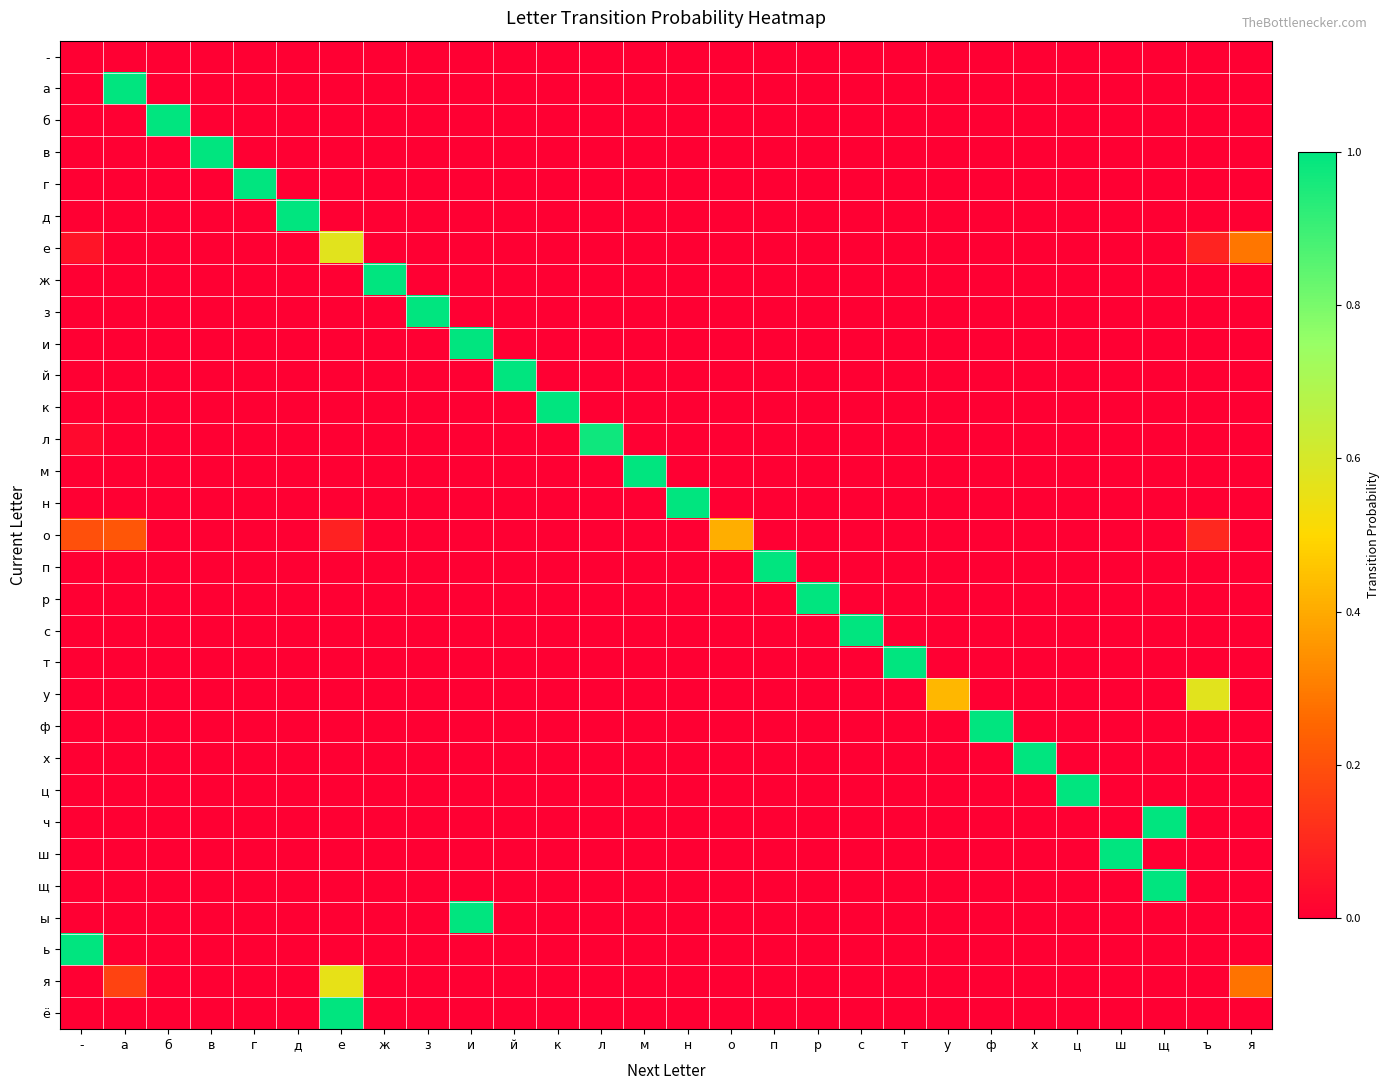

Reading left to right, transcribe all the data shown in this chart.

-: -=0.0	а=0.0	б=0.0	в=0.0	г=0.0	д=0.0	е=0.0	ж=0.0	з=0.0	и=0.0	й=0.0	к=0.0	л=0.0	м=0.0	н=0.0	о=0.0	п=0.0	р=0.0	с=0.0	т=0.0	у=0.0	ф=0.0	х=0.0	ц=0.0	ш=0.0	щ=0.0	ъ=0.0	я=0.0
а: -=0.0	а=1.0	б=0.0	в=0.0	г=0.0	д=0.0	е=0.0	ж=0.0	з=0.0	и=0.0	й=0.0	к=0.0	л=0.0	м=0.0	н=0.0	о=0.0	п=0.0	р=0.0	с=0.0	т=0.0	у=0.0	ф=0.0	х=0.0	ц=0.0	ш=0.0	щ=0.0	ъ=0.0	я=0.0
б: -=0.0	а=0.0	б=1.0	в=0.0	г=0.0	д=0.0	е=0.0	ж=0.0	з=0.0	и=0.0	й=0.0	к=0.0	л=0.0	м=0.0	н=0.0	о=0.0	п=0.0	р=0.0	с=0.0	т=0.0	у=0.0	ф=0.0	х=0.0	ц=0.0	ш=0.0	щ=0.0	ъ=0.0	я=0.0
в: -=0.0	а=0.0	б=0.0	в=1.0	г=0.0	д=0.0	е=0.0	ж=0.0	з=0.0	и=0.0	й=0.0	к=0.0	л=0.0	м=0.0	н=0.0	о=0.0	п=0.0	р=0.0	с=0.0	т=0.0	у=0.0	ф=0.0	х=0.0	ц=0.0	ш=0.0	щ=0.0	ъ=0.0	я=0.0
г: -=0.0	а=0.0	б=0.0	в=0.0	г=1.0	д=0.0	е=0.0	ж=0.0	з=0.0	и=0.0	й=0.0	к=0.0	л=0.0	м=0.0	н=0.0	о=0.0	п=0.0	р=0.0	с=0.0	т=0.0	у=0.0	ф=0.0	х=0.0	ц=0.0	ш=0.0	щ=0.0	ъ=0.0	я=0.0
д: -=0.0	а=0.0	б=0.0	в=0.0	г=0.0	д=1.0	е=0.0	ж=0.0	з=0.0	и=0.0	й=0.0	к=0.0	л=0.0	м=0.0	н=0.0	о=0.0	п=0.0	р=0.0	с=0.0	т=0.0	у=0.0	ф=0.0	х=0.0	ц=0.0	ш=0.0	щ=0.0	ъ=0.0	я=0.0
е: -=0.1	а=0.0	б=0.0	в=0.0	г=0.0	д=0.0	е=0.6	ж=0.0	з=0.0	и=0.0	й=0.0	к=0.0	л=0.0	м=0.0	н=0.0	о=0.0	п=0.0	р=0.0	с=0.0	т=0.0	у=0.0	ф=0.0	х=0.0	ц=0.0	ш=0.0	щ=0.0	ъ=0.1	я=0.3
ж: -=0.0	а=0.0	б=0.0	в=0.0	г=0.0	д=0.0	е=0.0	ж=1.0	з=0.0	и=0.0	й=0.0	к=0.0	л=0.0	м=0.0	н=0.0	о=0.0	п=0.0	р=0.0	с=0.0	т=0.0	у=0.0	ф=0.0	х=0.0	ц=0.0	ш=0.0	щ=0.0	ъ=0.0	я=0.0
з: -=0.0	а=0.0	б=0.0	в=0.0	г=0.0	д=0.0	е=0.0	ж=0.0	з=1.0	и=0.0	й=0.0	к=0.0	л=0.0	м=0.0	н=0.0	о=0.0	п=0.0	р=0.0	с=0.0	т=0.0	у=0.0	ф=0.0	х=0.0	ц=0.0	ш=0.0	щ=0.0	ъ=0.0	я=0.0
и: -=0.0	а=0.0	б=0.0	в=0.0	г=0.0	д=0.0	е=0.0	ж=0.0	з=0.0	и=1.0	й=0.0	к=0.0	л=0.0	м=0.0	н=0.0	о=0.0	п=0.0	р=0.0	с=0.0	т=0.0	у=0.0	ф=0.0	х=0.0	ц=0.0	ш=0.0	щ=0.0	ъ=0.0	я=0.0
й: -=0.0	а=0.0	б=0.0	в=0.0	г=0.0	д=0.0	е=0.0	ж=0.0	з=0.0	и=0.0	й=1.0	к=0.0	л=0.0	м=0.0	н=0.0	о=0.0	п=0.0	р=0.0	с=0.0	т=0.0	у=0.0	ф=0.0	х=0.0	ц=0.0	ш=0.0	щ=0.0	ъ=0.0	я=0.0
к: -=0.0	а=0.0	б=0.0	в=0.0	г=0.0	д=0.0	е=0.0	ж=0.0	з=0.0	и=0.0	й=0.0	к=1.0	л=0.0	м=0.0	н=0.0	о=0.0	п=0.0	р=0.0	с=0.0	т=0.0	у=0.0	ф=0.0	х=0.0	ц=0.0	ш=0.0	щ=0.0	ъ=0.0	я=0.0
л: -=0.0	а=0.0	б=0.0	в=0.0	г=0.0	д=0.0	е=0.0	ж=0.0	з=0.0	и=0.0	й=0.0	к=0.0	л=1.0	м=0.0	н=0.0	о=0.0	п=0.0	р=0.0	с=0.0	т=0.0	у=0.0	ф=0.0	х=0.0	ц=0.0	ш=0.0	щ=0.0	ъ=0.0	я=0.0
м: -=0.0	а=0.0	б=0.0	в=0.0	г=0.0	д=0.0	е=0.0	ж=0.0	з=0.0	и=0.0	й=0.0	к=0.0	л=0.0	м=1.0	н=0.0	о=0.0	п=0.0	р=0.0	с=0.0	т=0.0	у=0.0	ф=0.0	х=0.0	ц=0.0	ш=0.0	щ=0.0	ъ=0.0	я=0.0
н: -=0.0	а=0.0	б=0.0	в=0.0	г=0.0	д=0.0	е=0.0	ж=0.0	з=0.0	и=0.0	й=0.0	к=0.0	л=0.0	м=0.0	н=1.0	о=0.0	п=0.0	р=0.0	с=0.0	т=0.0	у=0.0	ф=0.0	х=0.0	ц=0.0	ш=0.0	щ=0.0	ъ=0.0	я=0.0
о: -=0.2	а=0.2	б=0.0	в=0.0	г=0.0	д=0.0	е=0.1	ж=0.0	з=0.0	и=0.0	й=0.0	к=0.0	л=0.0	м=0.0	н=0.0	о=0.4	п=0.0	р=0.0	с=0.0	т=0.0	у=0.0	ф=0.0	х=0.0	ц=0.0	ш=0.0	щ=0.0	ъ=0.1	я=0.0
п: -=0.0	а=0.0	б=0.0	в=0.0	г=0.0	д=0.0	е=0.0	ж=0.0	з=0.0	и=0.0	й=0.0	к=0.0	л=0.0	м=0.0	н=0.0	о=0.0	п=1.0	р=0.0	с=0.0	т=0.0	у=0.0	ф=0.0	х=0.0	ц=0.0	ш=0.0	щ=0.0	ъ=0.0	я=0.0
р: -=0.0	а=0.0	б=0.0	в=0.0	г=0.0	д=0.0	е=0.0	ж=0.0	з=0.0	и=0.0	й=0.0	к=0.0	л=0.0	м=0.0	н=0.0	о=0.0	п=0.0	р=1.0	с=0.0	т=0.0	у=0.0	ф=0.0	х=0.0	ц=0.0	ш=0.0	щ=0.0	ъ=0.0	я=0.0
с: -=0.0	а=0.0	б=0.0	в=0.0	г=0.0	д=0.0	е=0.0	ж=0.0	з=0.0	и=0.0	й=0.0	к=0.0	л=0.0	м=0.0	н=0.0	о=0.0	п=0.0	р=0.0	с=1.0	т=0.0	у=0.0	ф=0.0	х=0.0	ц=0.0	ш=0.0	щ=0.0	ъ=0.0	я=0.0
т: -=0.0	а=0.0	б=0.0	в=0.0	г=0.0	д=0.0	е=0.0	ж=0.0	з=0.0	и=0.0	й=0.0	к=0.0	л=0.0	м=0.0	н=0.0	о=0.0	п=0.0	р=0.0	с=0.0	т=1.0	у=0.0	ф=0.0	х=0.0	ц=0.0	ш=0.0	щ=0.0	ъ=0.0	я=0.0
у: -=0.0	а=0.0	б=0.0	в=0.0	г=0.0	д=0.0	е=0.0	ж=0.0	з=0.0	и=0.0	й=0.0	к=0.0	л=0.0	м=0.0	н=0.0	о=0.0	п=0.0	р=0.0	с=0.0	т=0.0	у=0.4	ф=0.0	х=0.0	ц=0.0	ш=0.0	щ=0.0	ъ=0.6	я=0.0
ф: -=0.0	а=0.0	б=0.0	в=0.0	г=0.0	д=0.0	е=0.0	ж=0.0	з=0.0	и=0.0	й=0.0	к=0.0	л=0.0	м=0.0	н=0.0	о=0.0	п=0.0	р=0.0	с=0.0	т=0.0	у=0.0	ф=1.0	х=0.0	ц=0.0	ш=0.0	щ=0.0	ъ=0.0	я=0.0
х: -=0.0	а=0.0	б=0.0	в=0.0	г=0.0	д=0.0	е=0.0	ж=0.0	з=0.0	и=0.0	й=0.0	к=0.0	л=0.0	м=0.0	н=0.0	о=0.0	п=0.0	р=0.0	с=0.0	т=0.0	у=0.0	ф=0.0	х=1.0	ц=0.0	ш=0.0	щ=0.0	ъ=0.0	я=0.0
ц: -=0.0	а=0.0	б=0.0	в=0.0	г=0.0	д=0.0	е=0.0	ж=0.0	з=0.0	и=0.0	й=0.0	к=0.0	л=0.0	м=0.0	н=0.0	о=0.0	п=0.0	р=0.0	с=0.0	т=0.0	у=0.0	ф=0.0	х=0.0	ц=1.0	ш=0.0	щ=0.0	ъ=0.0	я=0.0
ч: -=0.0	а=0.0	б=0.0	в=0.0	г=0.0	д=0.0	е=0.0	ж=0.0	з=0.0	и=0.0	й=0.0	к=0.0	л=0.0	м=0.0	н=0.0	о=0.0	п=0.0	р=0.0	с=0.0	т=0.0	у=0.0	ф=0.0	х=0.0	ц=0.0	ш=0.0	щ=1.0	ъ=0.0	я=0.0
ш: -=0.0	а=0.0	б=0.0	в=0.0	г=0.0	д=0.0	е=0.0	ж=0.0	з=0.0	и=0.0	й=0.0	к=0.0	л=0.0	м=0.0	н=0.0	о=0.0	п=0.0	р=0.0	с=0.0	т=0.0	у=0.0	ф=0.0	х=0.0	ц=0.0	ш=1.0	щ=0.0	ъ=0.0	я=0.0
щ: -=0.0	а=0.0	б=0.0	в=0.0	г=0.0	д=0.0	е=0.0	ж=0.0	з=0.0	и=0.0	й=0.0	к=0.0	л=0.0	м=0.0	н=0.0	о=0.0	п=0.0	р=0.0	с=0.0	т=0.0	у=0.0	ф=0.0	х=0.0	ц=0.0	ш=0.0	щ=1.0	ъ=0.0	я=0.0
ы: -=0.0	а=0.0	б=0.0	в=0.0	г=0.0	д=0.0	е=0.0	ж=0.0	з=0.0	и=1.0	й=0.0	к=0.0	л=0.0	м=0.0	н=0.0	о=0.0	п=0.0	р=0.0	с=0.0	т=0.0	у=0.0	ф=0.0	х=0.0	ц=0.0	ш=0.0	щ=0.0	ъ=0.0	я=0.0
ь: -=1.0	а=0.0	б=0.0	в=0.0	г=0.0	д=0.0	е=0.0	ж=0.0	з=0.0	и=0.0	й=0.0	к=0.0	л=0.0	м=0.0	н=0.0	о=0.0	п=0.0	р=0.0	с=0.0	т=0.0	у=0.0	ф=0.0	х=0.0	ц=0.0	ш=0.0	щ=0.0	ъ=0.0	я=0.0
я: -=0.0	а=0.2	б=0.0	в=0.0	г=0.0	д=0.0	е=0.6	ж=0.0	з=0.0	и=0.0	й=0.0	к=0.0	л=0.0	м=0.0	н=0.0	о=0.0	п=0.0	р=0.0	с=0.0	т=0.0	у=0.0	ф=0.0	х=0.0	ц=0.0	ш=0.0	щ=0.0	ъ=0.0	я=0.3
ё: -=0.0	а=0.0	б=0.0	в=0.0	г=0.0	д=0.0	е=1.0	ж=0.0	з=0.0	и=0.0	й=0.0	к=0.0	л=0.0	м=0.0	н=0.0	о=0.0	п=0.0	р=0.0	с=0.0	т=0.0	у=0.0	ф=0.0	х=0.0	ц=0.0	ш=0.0	щ=0.0	ъ=0.0	я=0.0